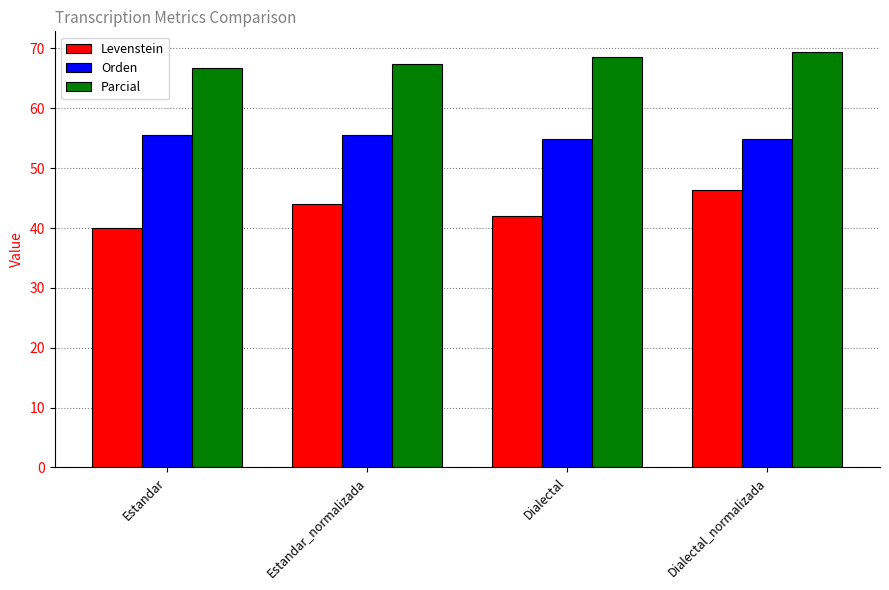

Rank the series at Dialectal_normalizada from lowest to highest value.

Levenstein, Orden, Parcial